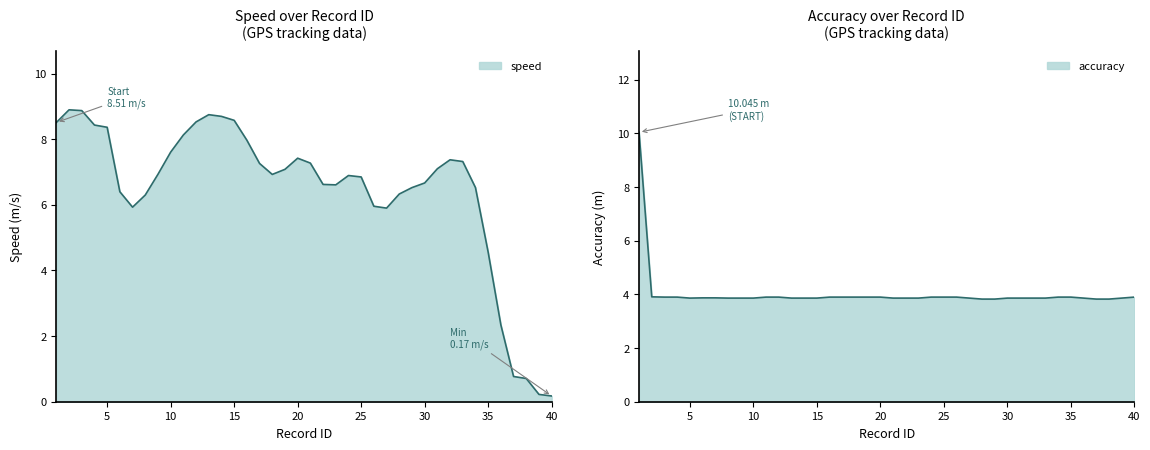

In accuracy, how many points are lower than both neighbors (excluding endpoints)?

1